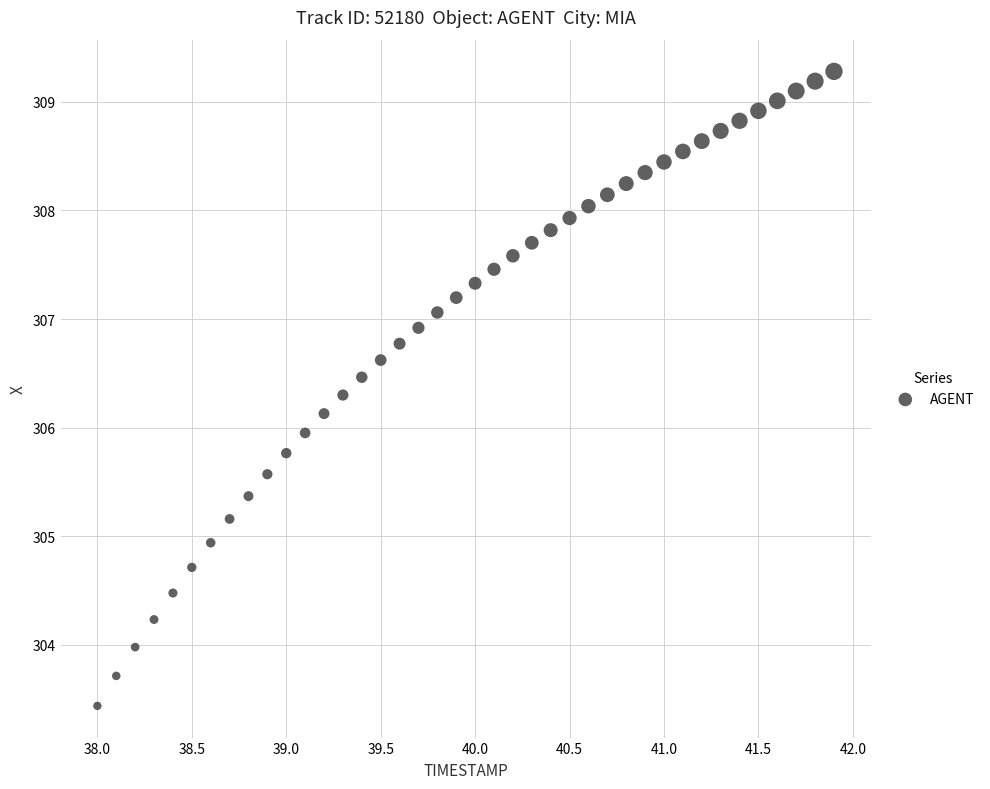

What is the range of Y values (max minus min)?

5.8